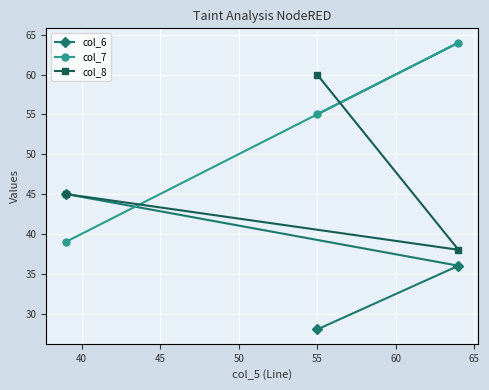

What is the value of the col_7 point at the 2nd from the left?

55